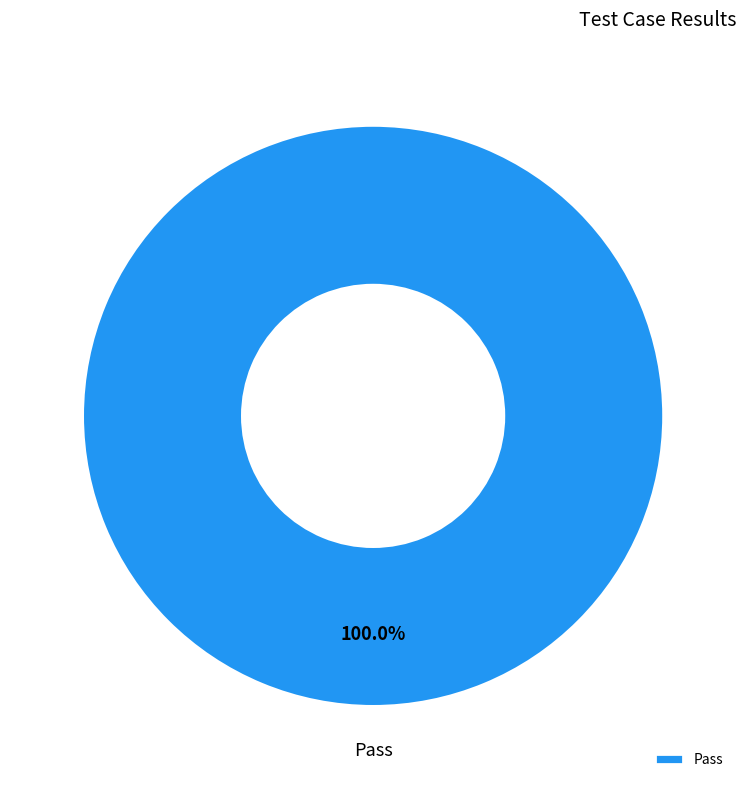

Rank the categories by value from lowest to highest.

Pass